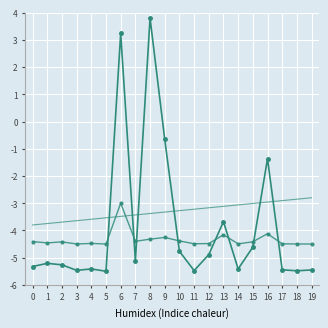

The Trend series shows -4.7 at 6. True or false?

False